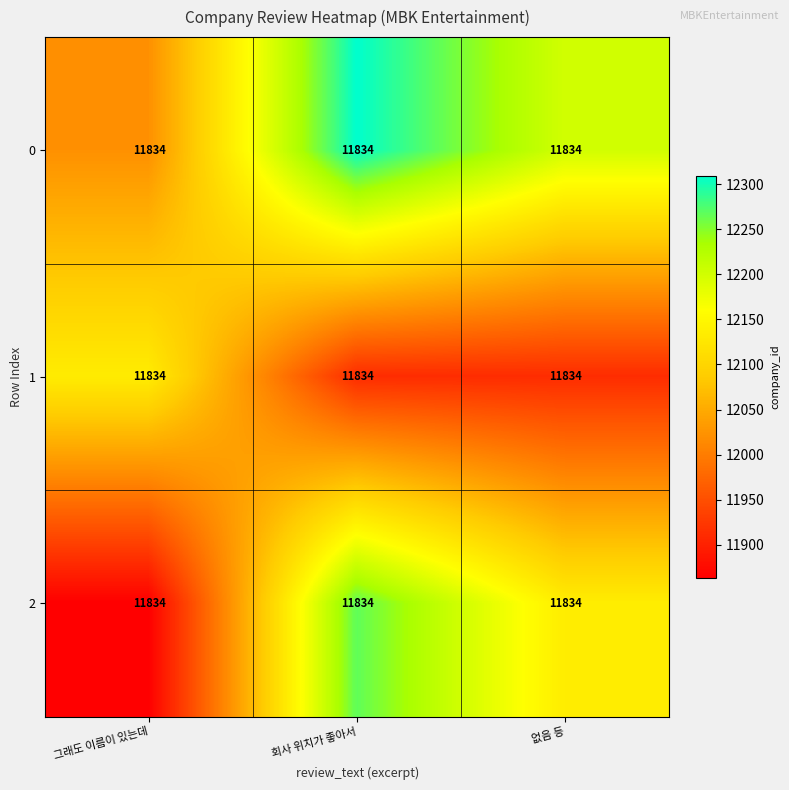

At which category is the sum across all series the highest?

회사 위치가 좋아서